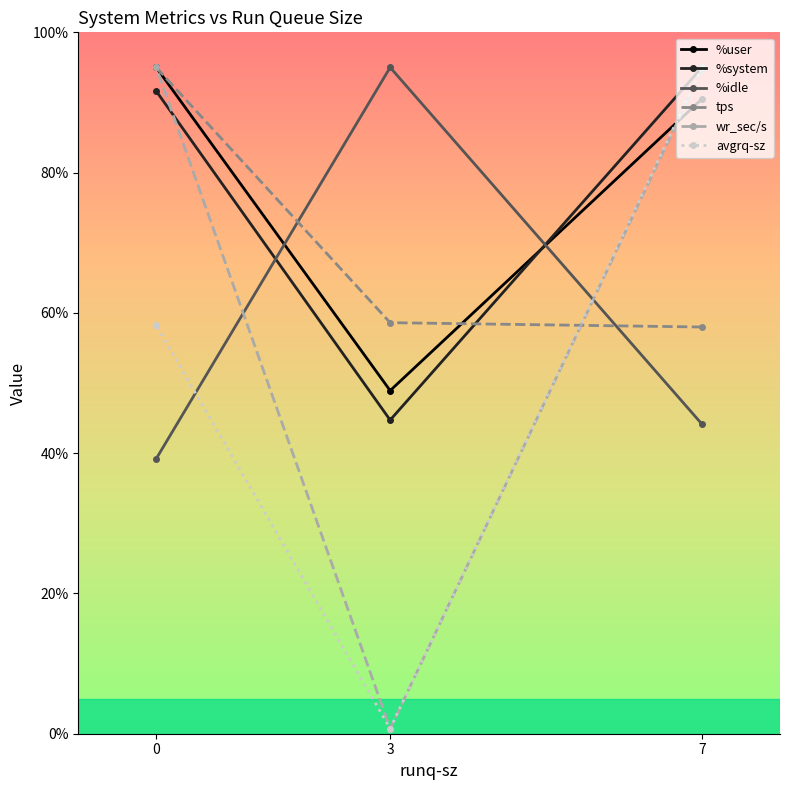

What is the difference between the highest and lowest values at 0?

55.8